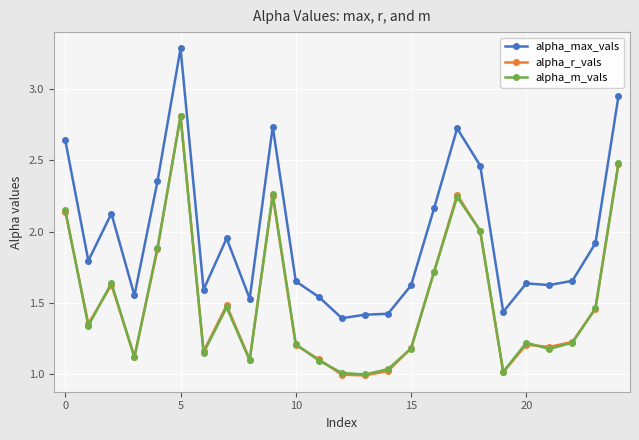

Does the chart display data point markers on the line(s)?

Yes